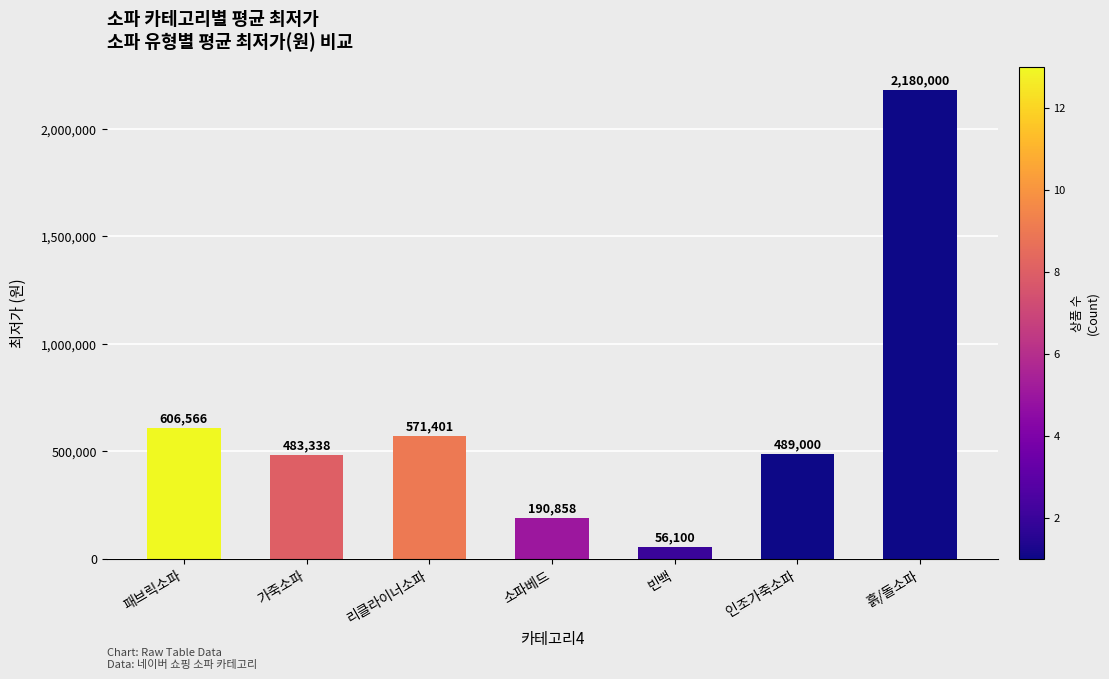

What is the change in value from 패브릭소파 to 흙/돌소파?

+1573434